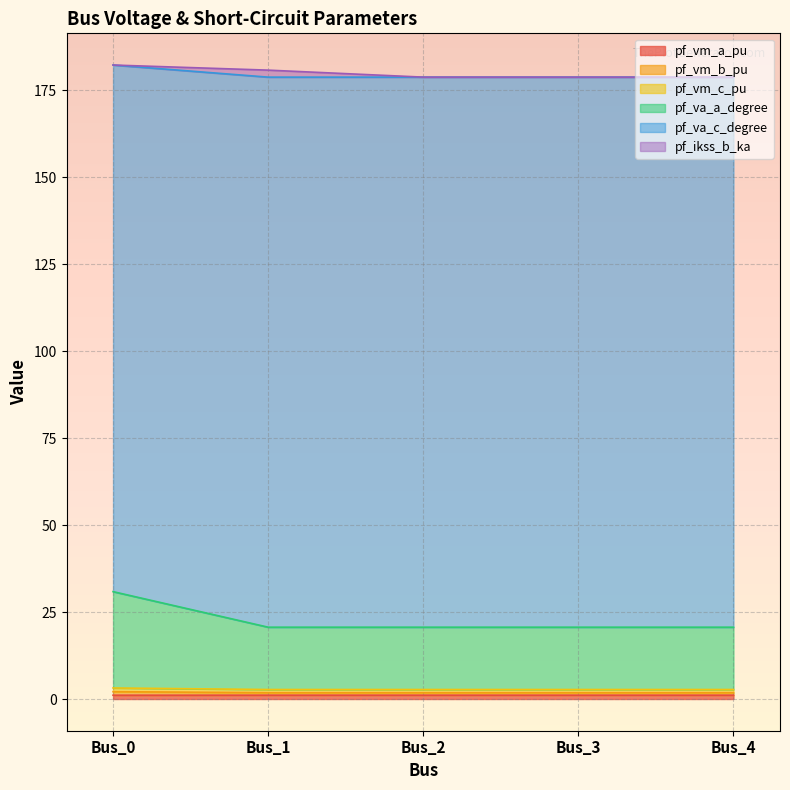

True or false: pf_vm_a_pu has more than 0 interior local peaks.

True